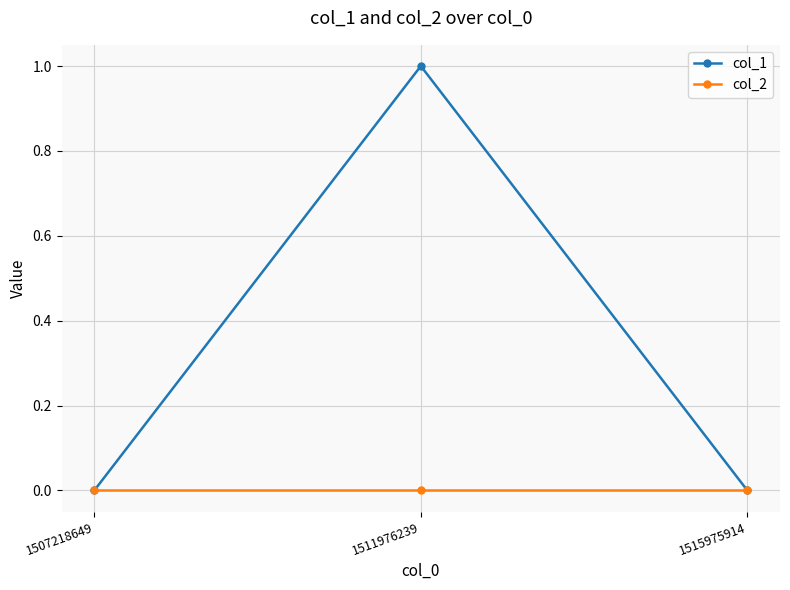

Is this an area chart (filled region under the line)?

No